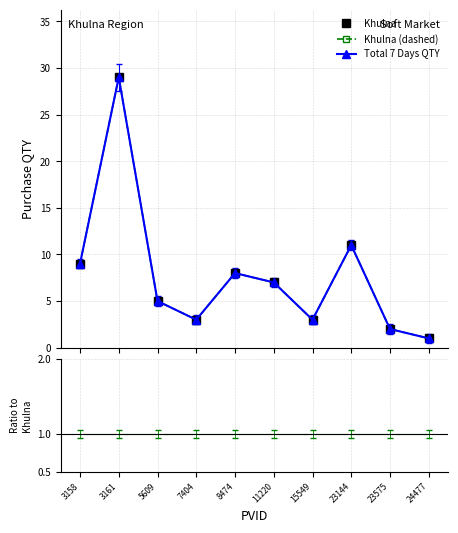

At which label does Total 7 Days QTY first exceed 7?

3158